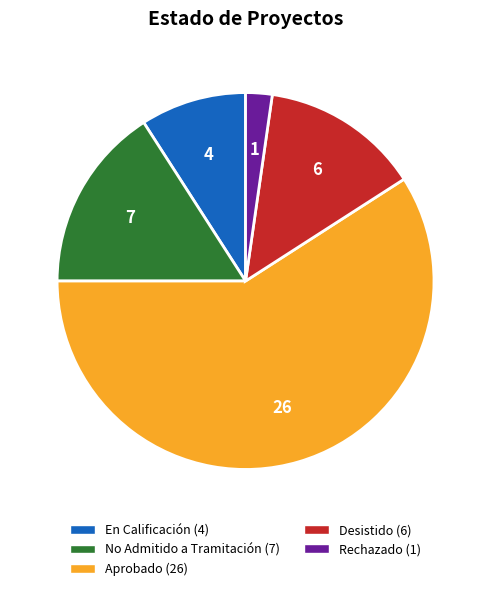

Rank the categories by value from lowest to highest.

Rechazado, En Calificación, Desistido, No Admitido a Tramitación, Aprobado